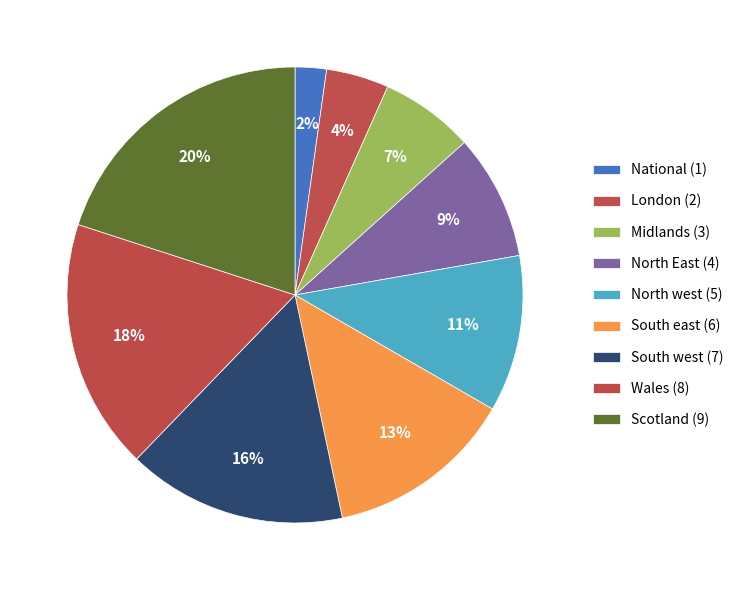

Does London represent more than half of the total?

No